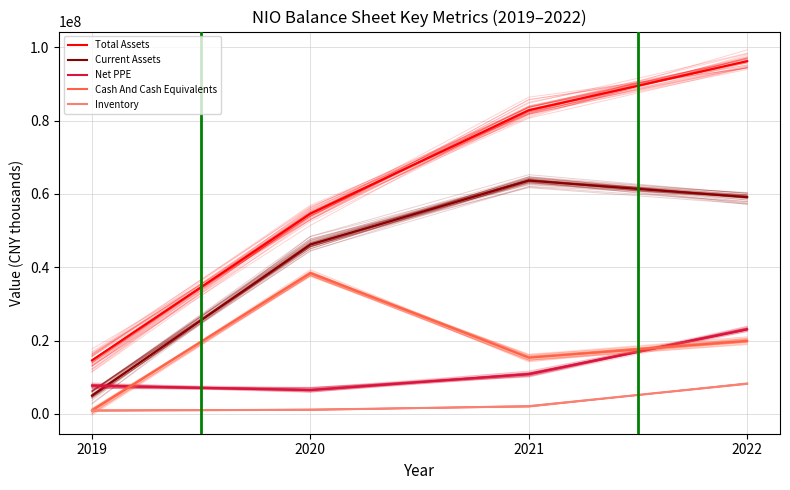

The Inventory series shows 1169698 at 2019. True or false?

False